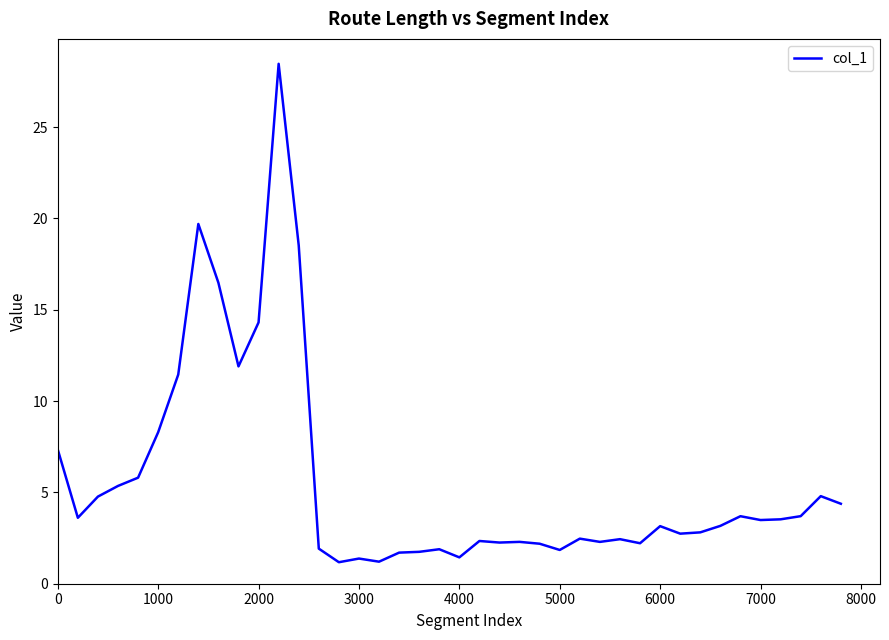

What is the maximum value shown in the chart?

28.5